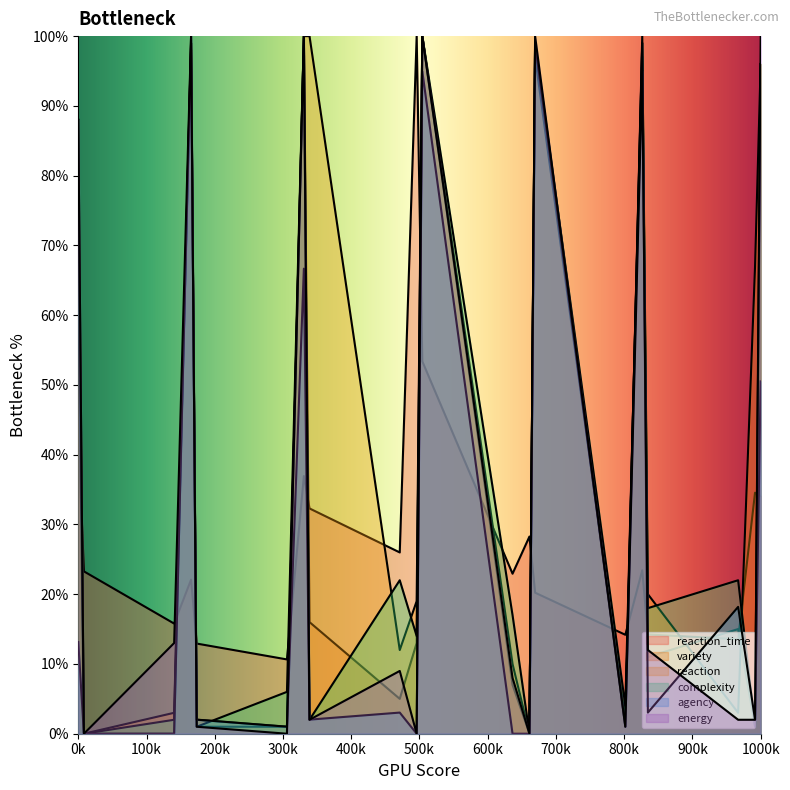

Count the number of categories in the chart.

20